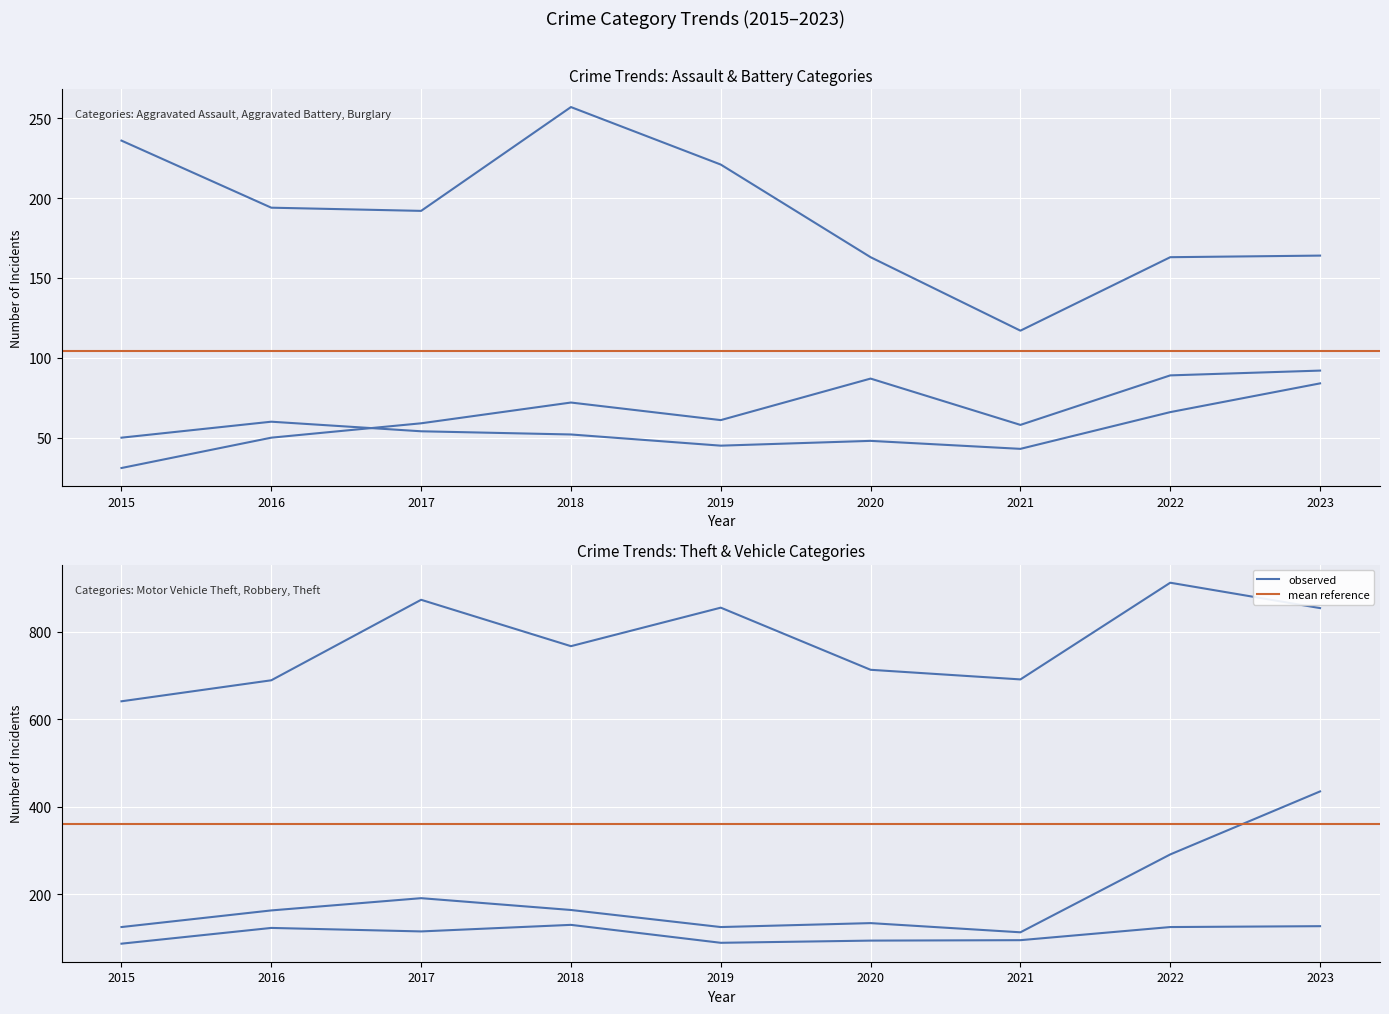

At which category does the chart reach its minimum across all series?

2015